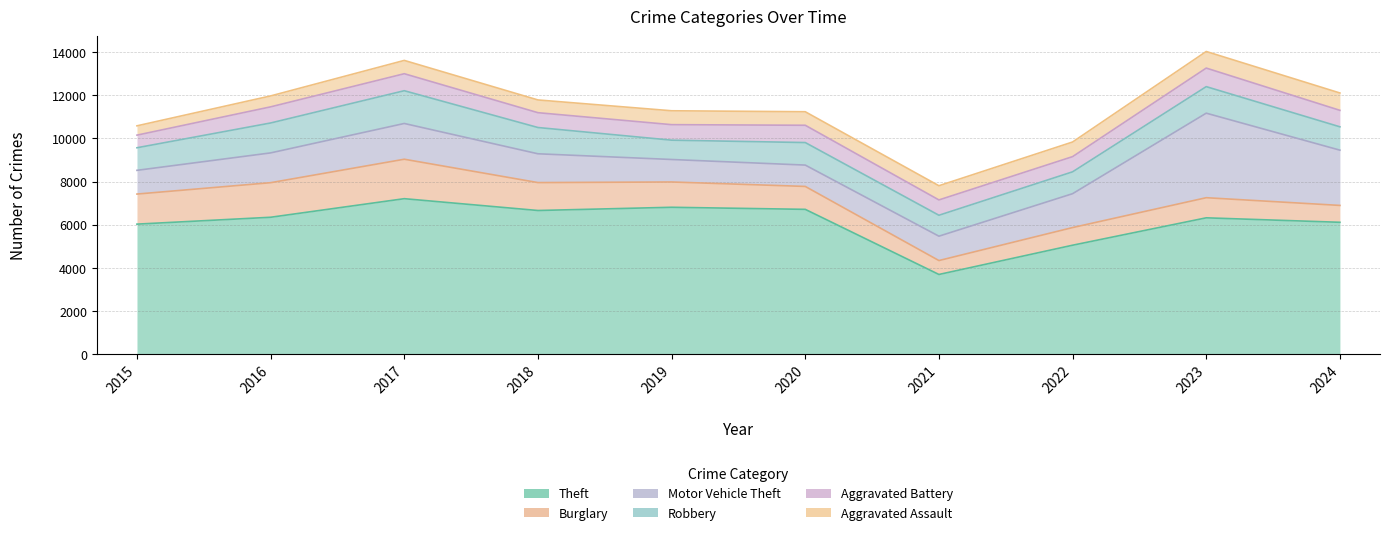

Which category has the highest value in the Robbery series?

2017